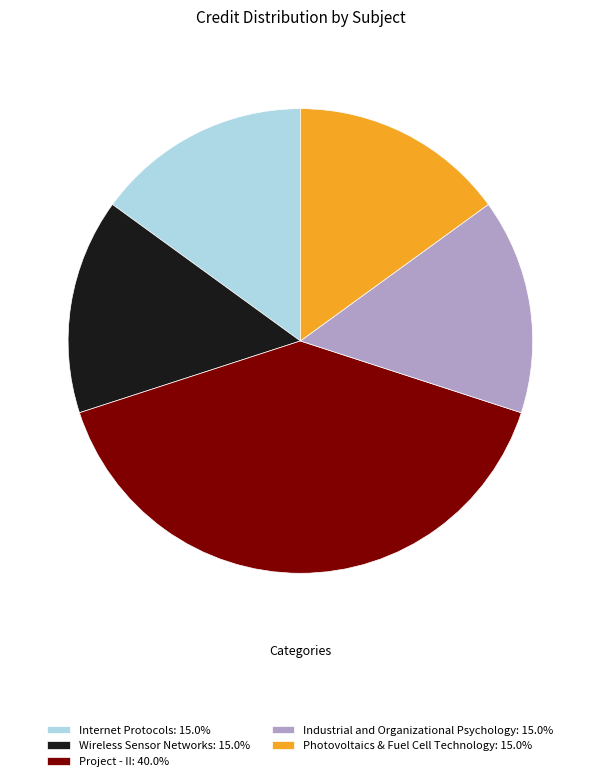

Count the number of slices in the pie.

5